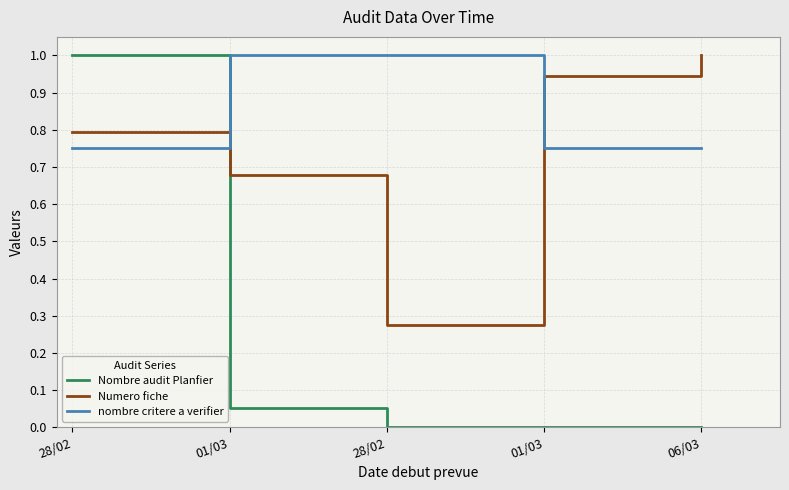

The Numero fiche series shows 0.7 at 01/03. True or false?

True